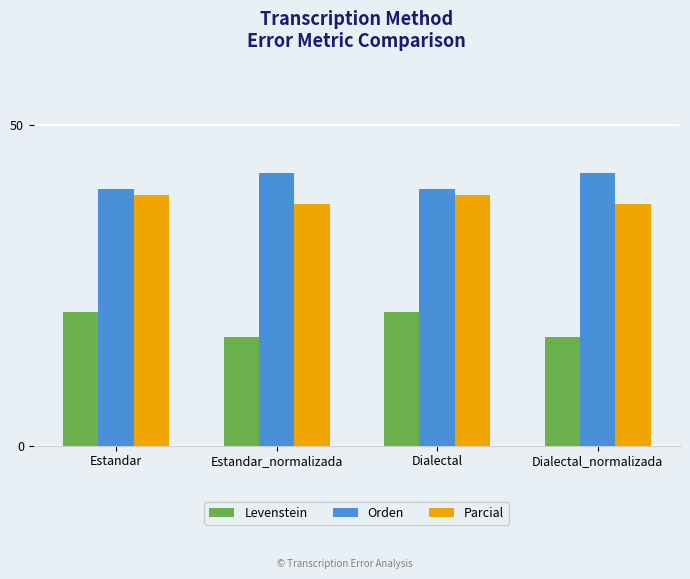

Reading left to right, list all the values displayed in this chart.

Levenstein: Estandar=20.9	Estandar_normalizada=17.0	Dialectal=20.9	Dialectal_normalizada=17.0
Orden: Estandar=40.0	Estandar_normalizada=42.6	Dialectal=40.0	Dialectal_normalizada=42.6
Parcial: Estandar=39.1	Estandar_normalizada=37.6	Dialectal=39.1	Dialectal_normalizada=37.6